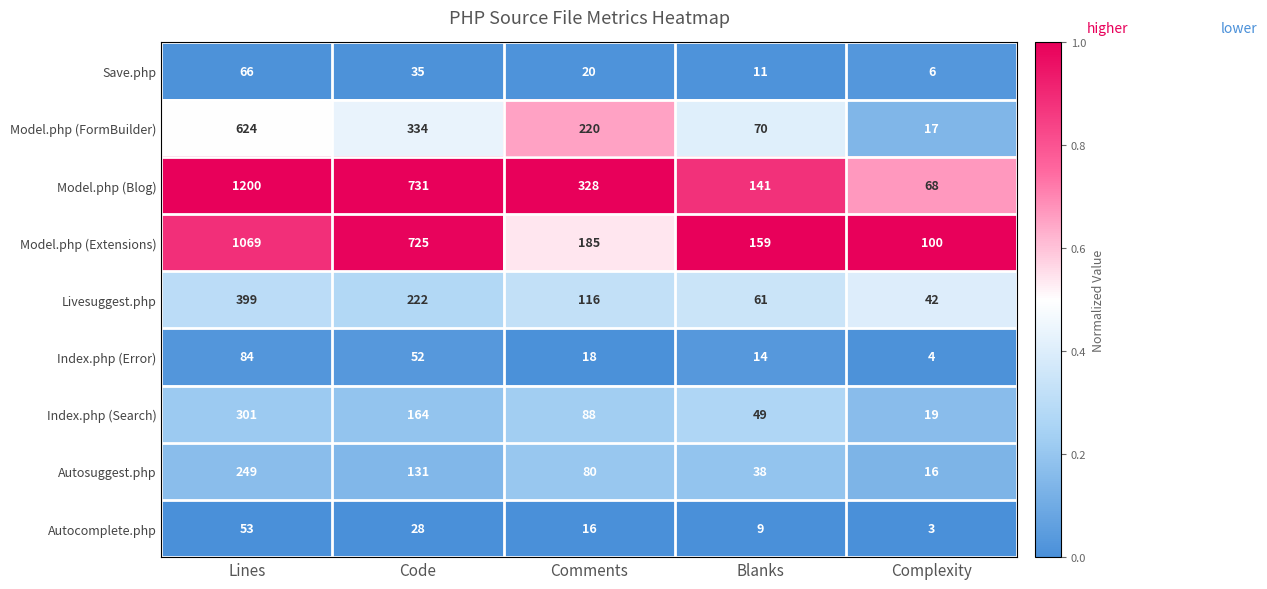

What is the highest value of the Index.php (Search) series?

301